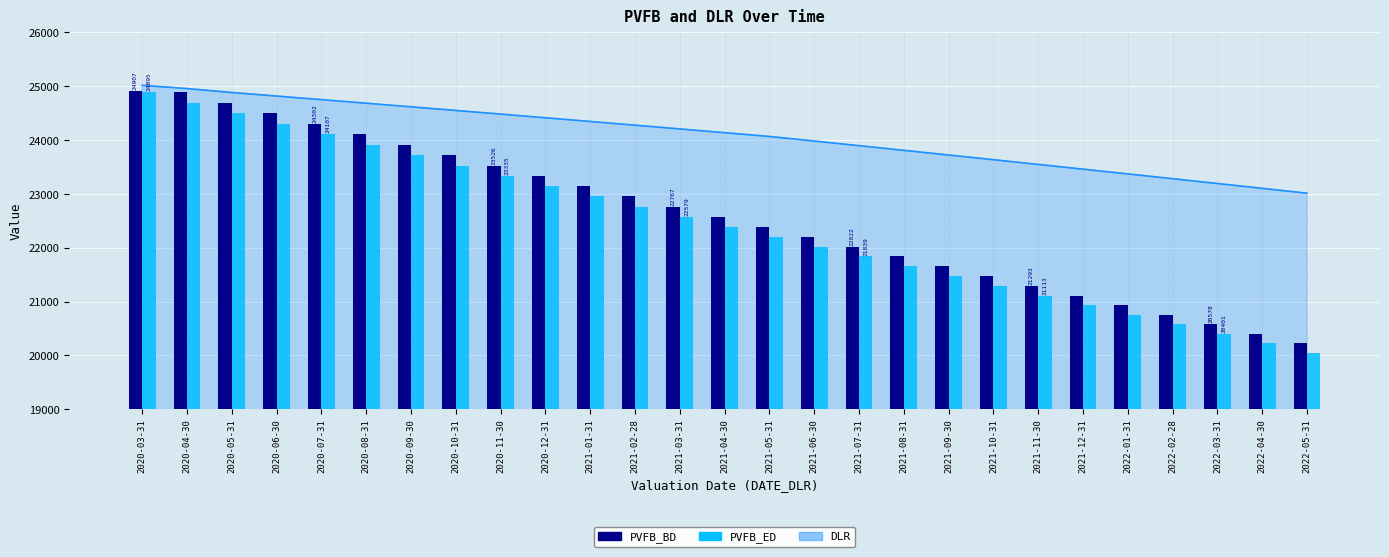

What is the average value of the PVFB_BD series?

22601.2